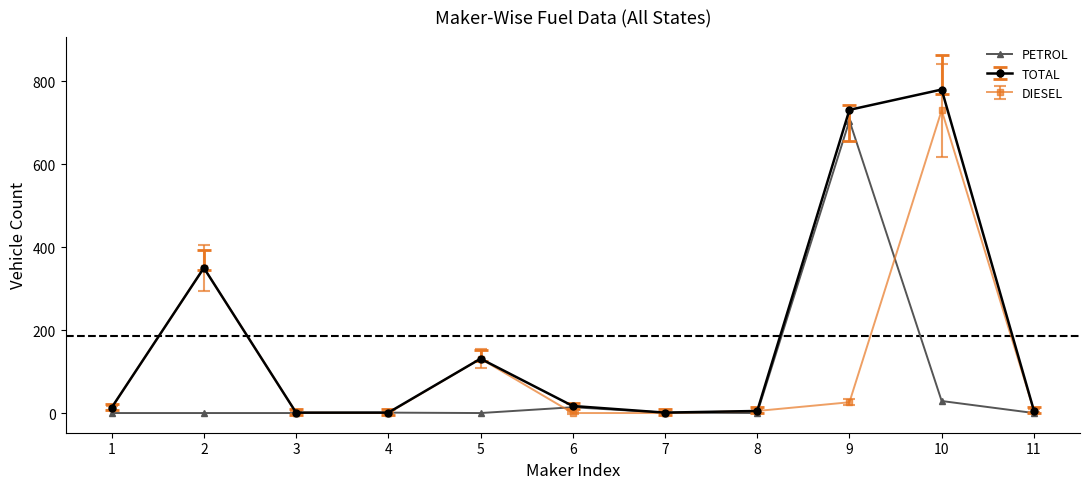

Rank the series by their average value, from lowest to highest.

PETROL, DIESEL, TOTAL